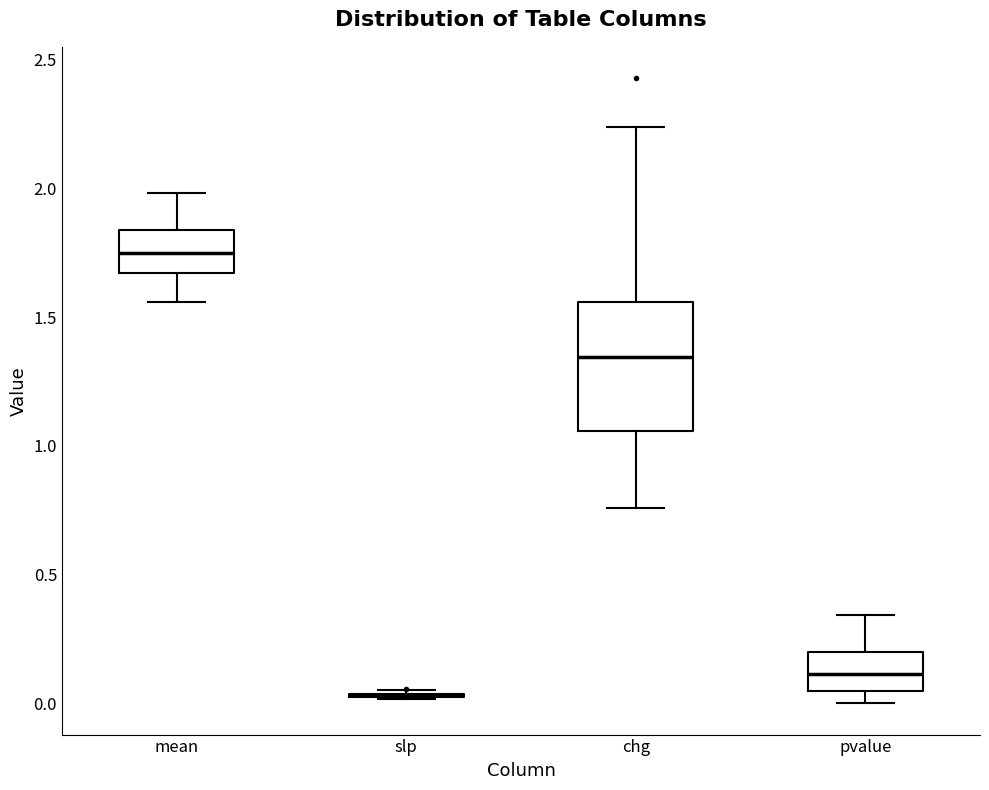

Reading left to right, read every box against the y-axis: the position of its median line, the range the box covers, and the ends of its whiskers. The values are not printed on the chart, so give them approximately, as read against the axis.

mean: median 1.75, box 1.65 to 1.85, whiskers 1.55 to 2.00
slp: box collapsed to a line at 0.05, whiskers 0.00 to 0.05
chg: median 1.35, box 1.05 to 1.55, whiskers 0.75 to 2.25
pvalue: median 0.10, box 0.05 to 0.20, whiskers 0.00 to 0.35